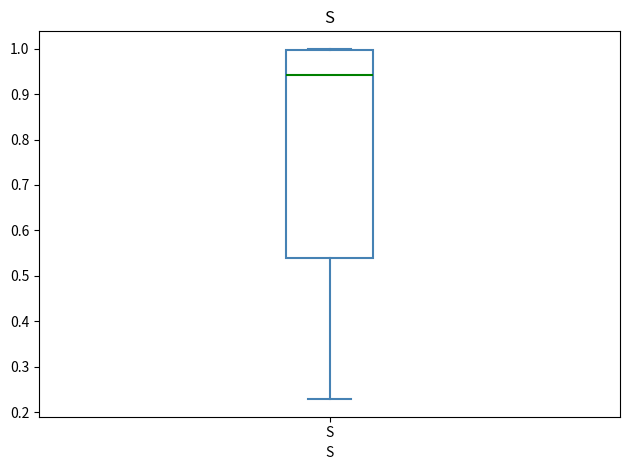

Transcribe this box plot: give where the median line is, the range the box spans, and where the two whiskers end, as read against the y-axis. The values are not printed on the chart, so give them approximately, as read against the axis.

median 0.94, box 0.54 to 1.00, whiskers 0.23 to 1.00 (just above the box's upper edge)